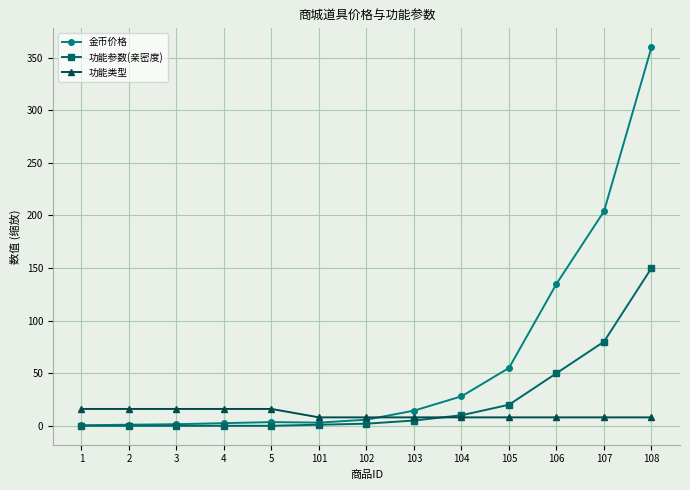

Which series has the largest range (max minus min)?

金币价格